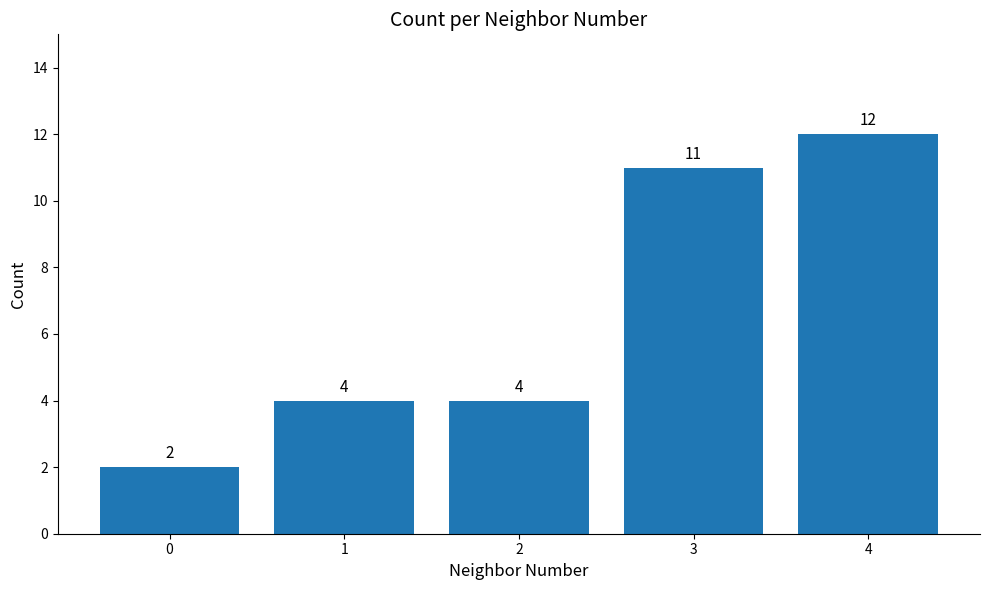

Count the number of categories in the chart.

5